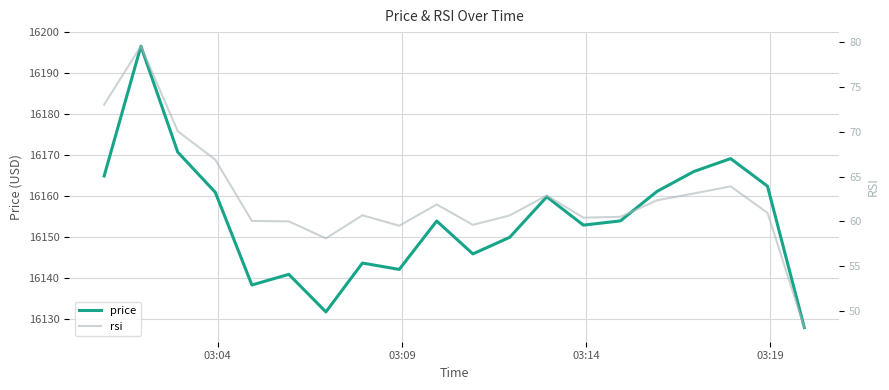

How many data points does each series have?

20